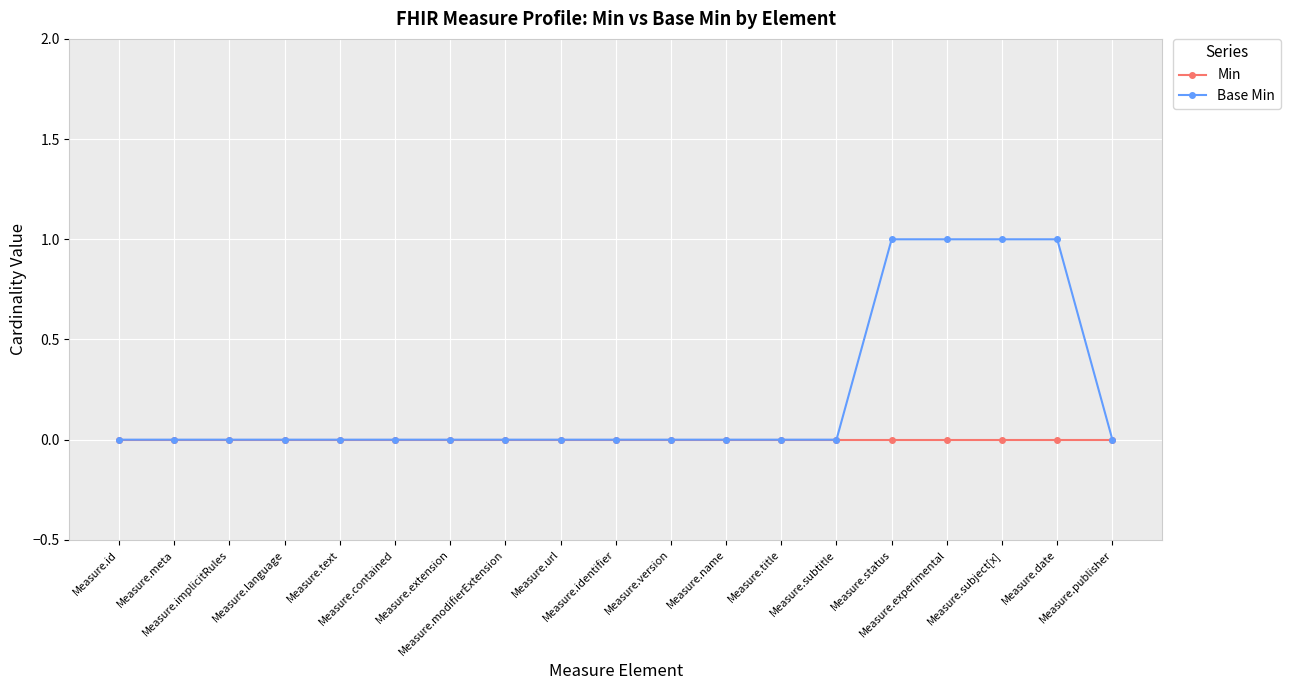

Which series has the largest total across all categories?

Base Min